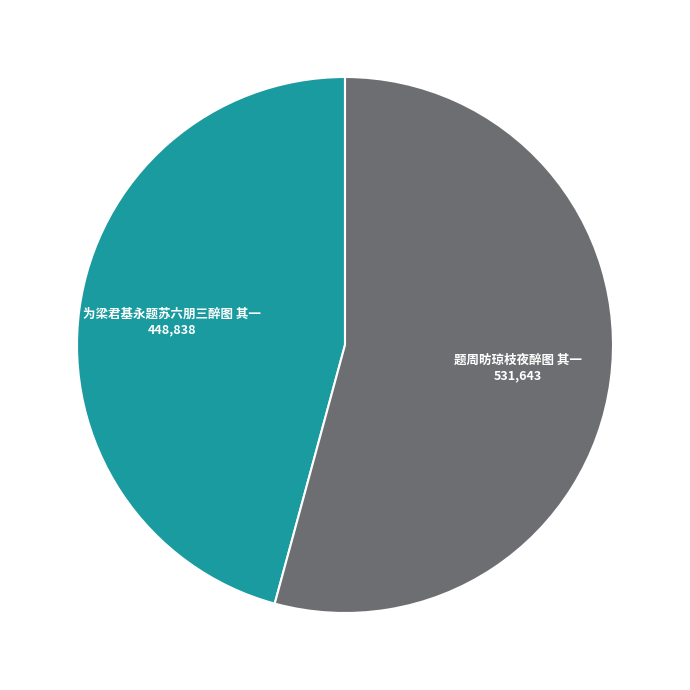

Is there any slice that represents more than half of the pie?

Yes